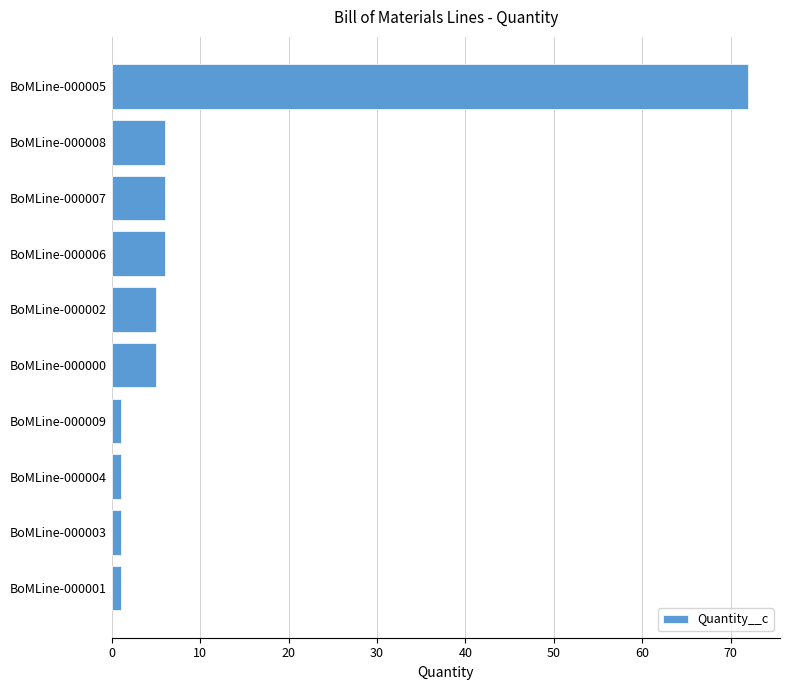

Between BoMLine-000005 and BoMLine-000007, which is larger?

BoMLine-000005